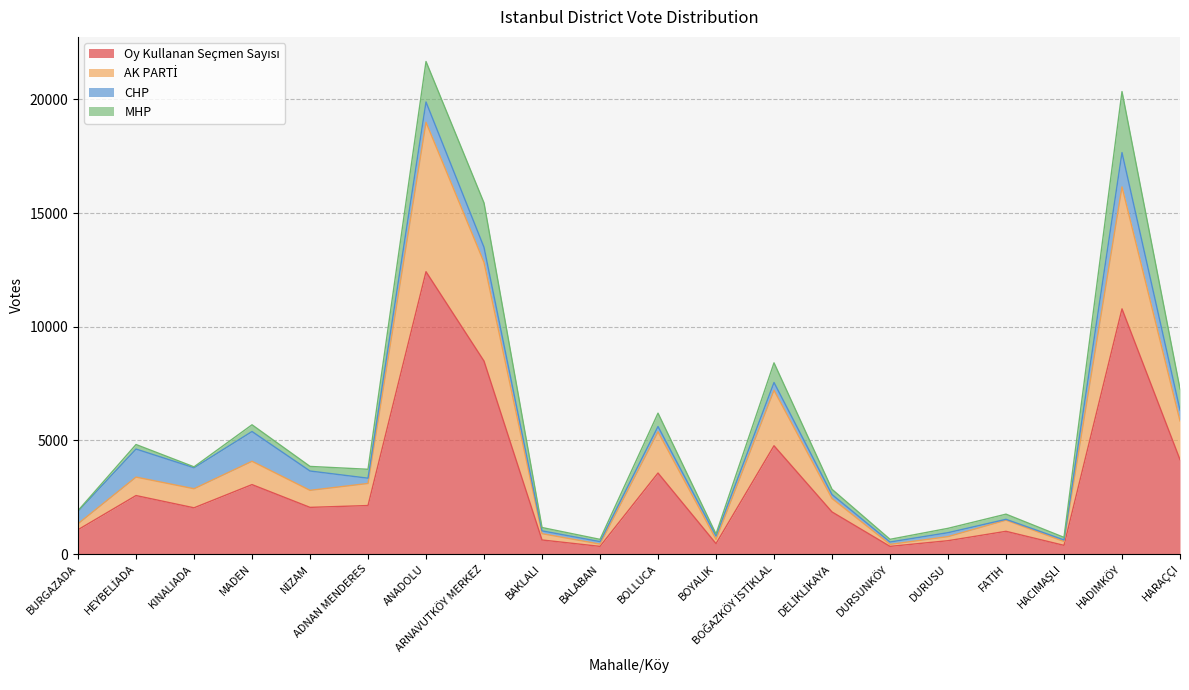

At which label is Oy Kullanan Seçmen Sayısı closest to 6376?

BOĞAZKÖY İSTİKLAL